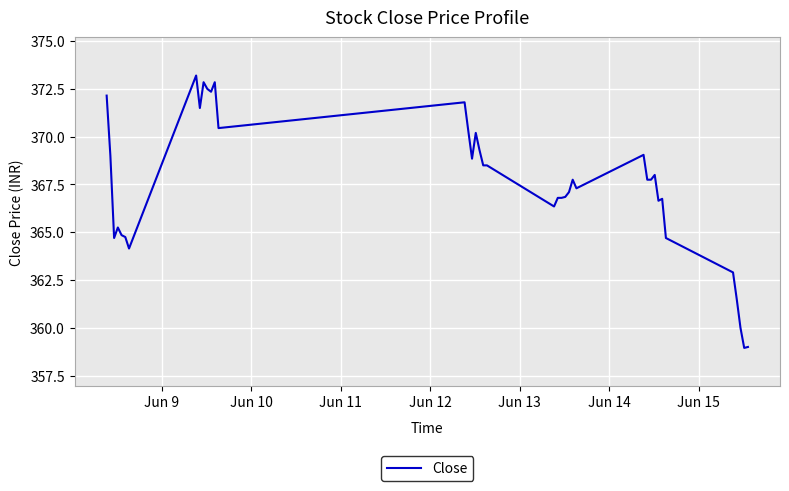

What is the smallest value displayed?

359.0